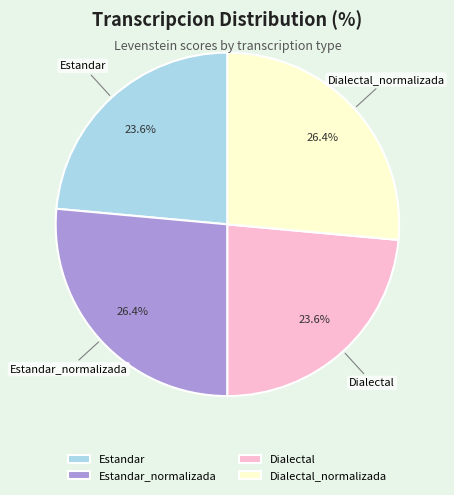

What percentage is the Estandar_normalizada slice, to the nearest percent?

26%